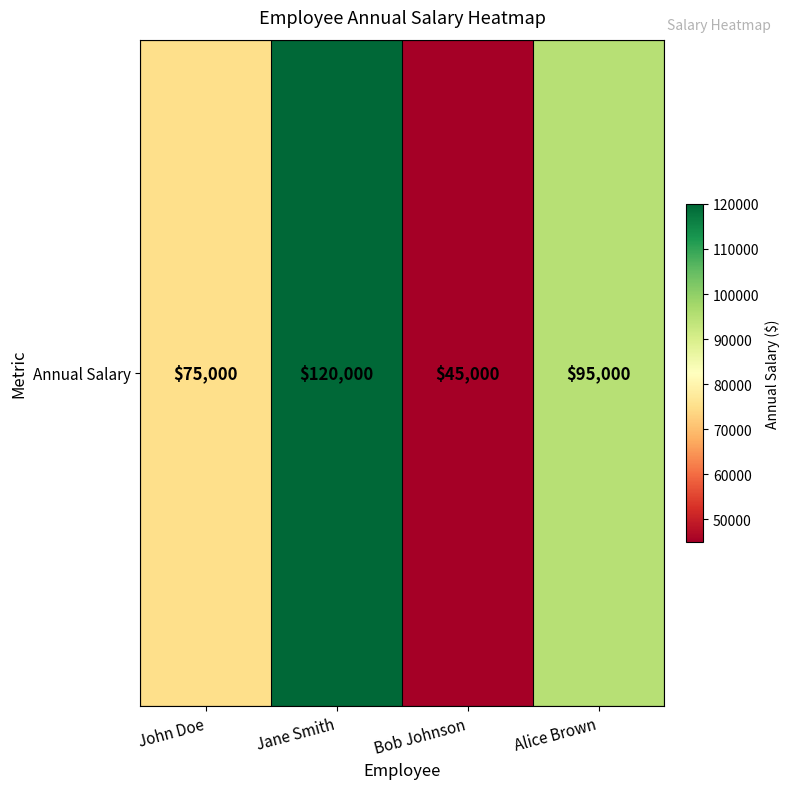

True or false: the data shows 179652 at Jane Smith.

False